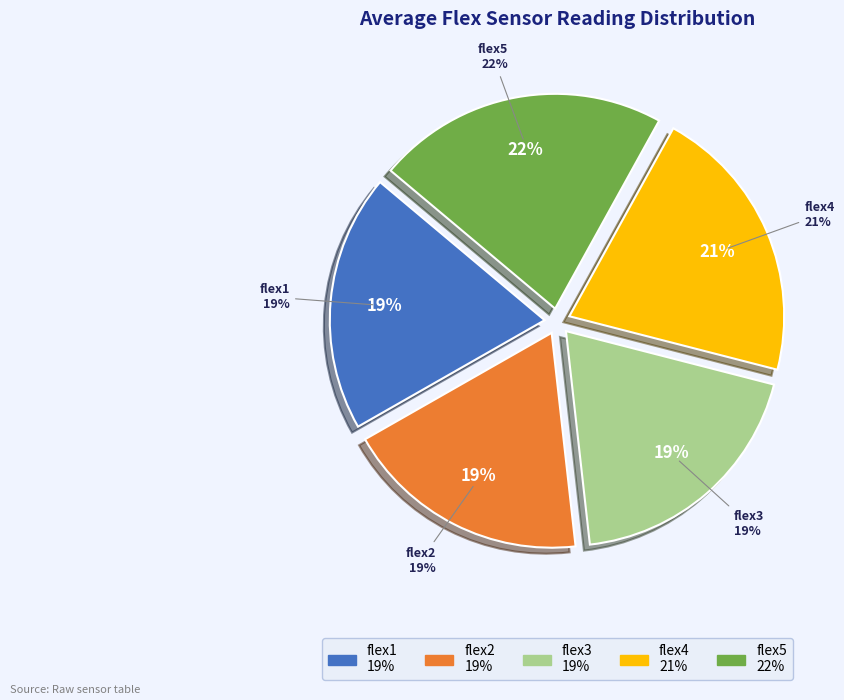

Does flex3 represent more than half of the total?

No